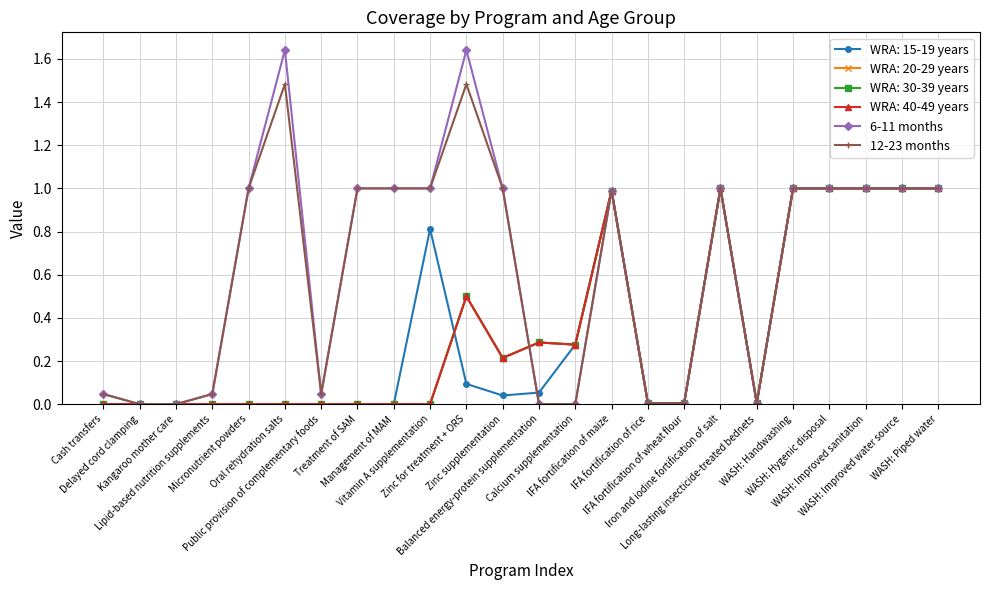

What is the maximum value shown in the chart?

1.6